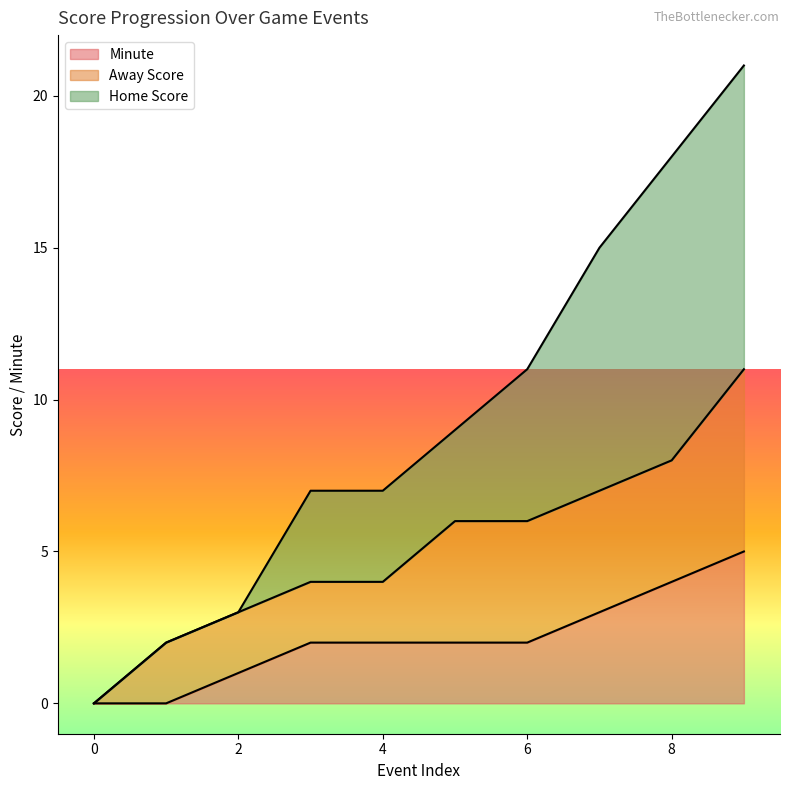

What is the total value across all series at 1?

2